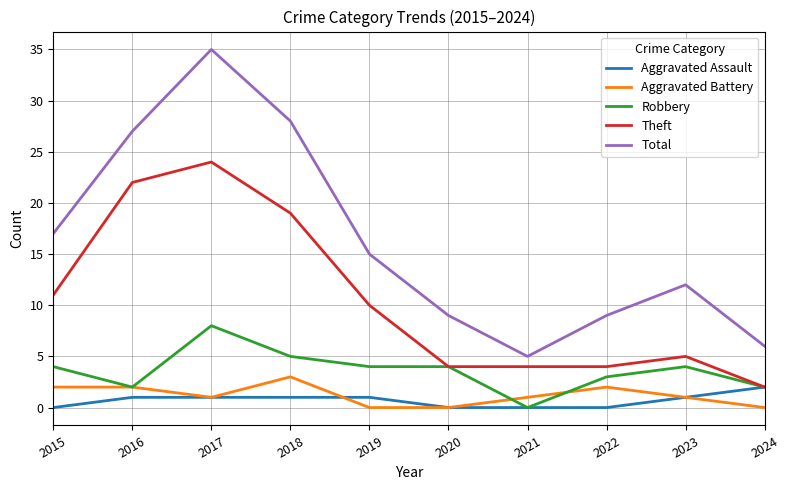

Rank the series by their maximum value, from highest to lowest.

Total, Theft, Robbery, Aggravated Battery, Aggravated Assault